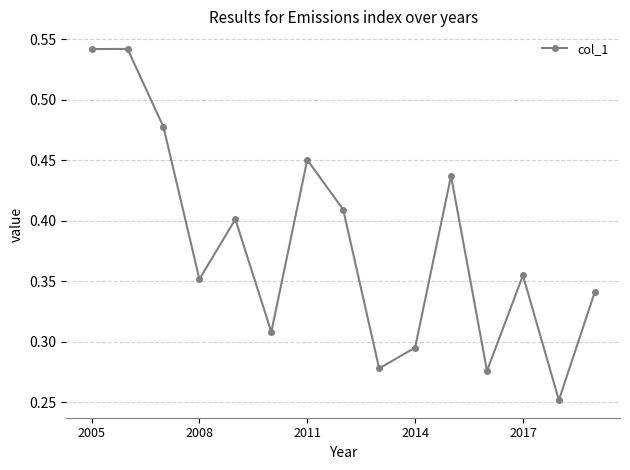

How many points are lower than both their immediate neighbors (excluding endpoints)?

5